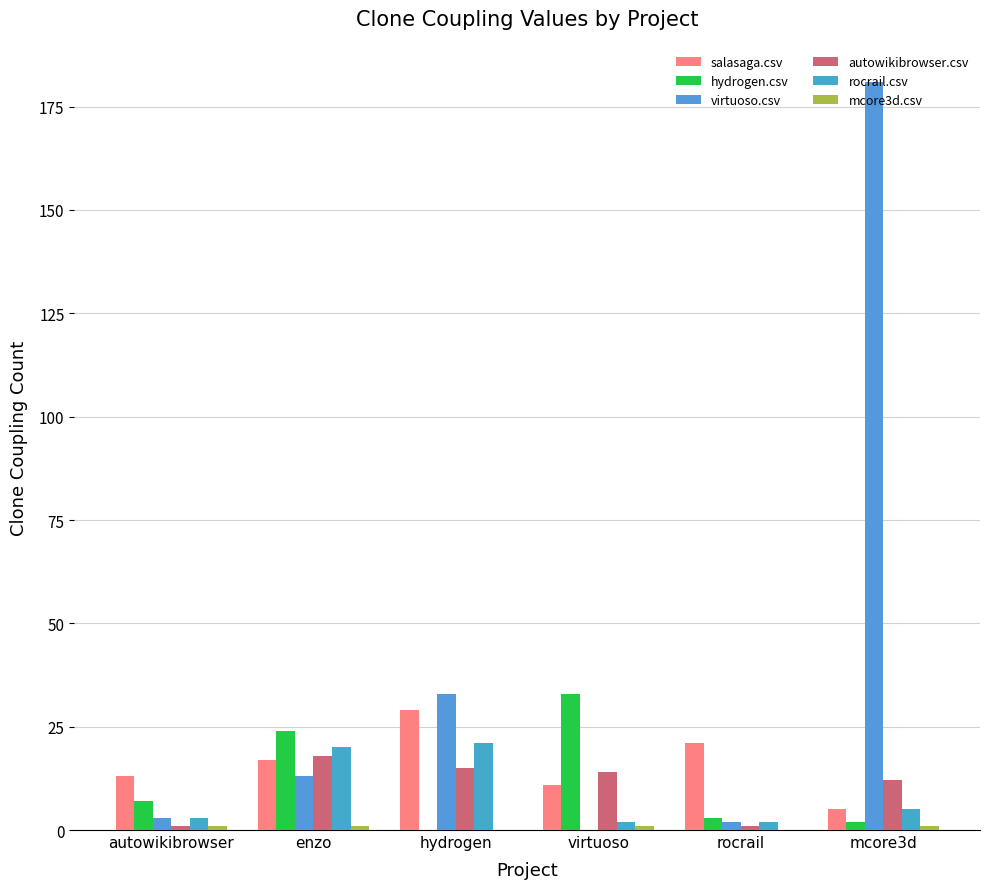

What is the average value of the virtuoso.csv series?

39